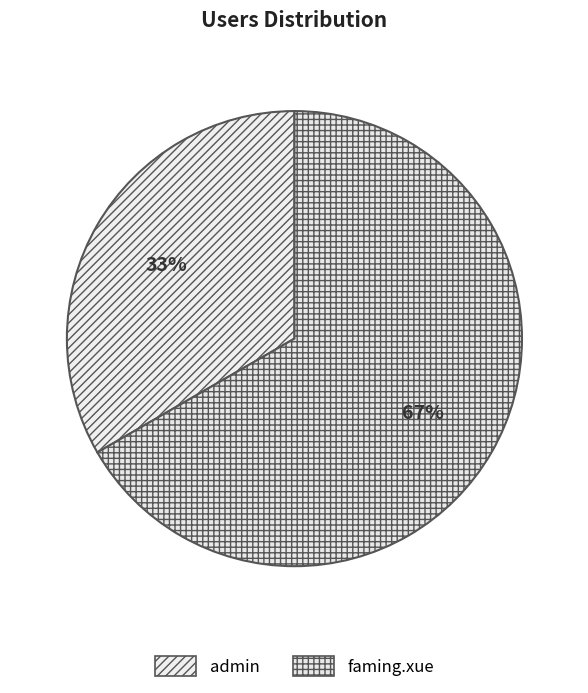

Which category accounts for the majority?

faming.xue